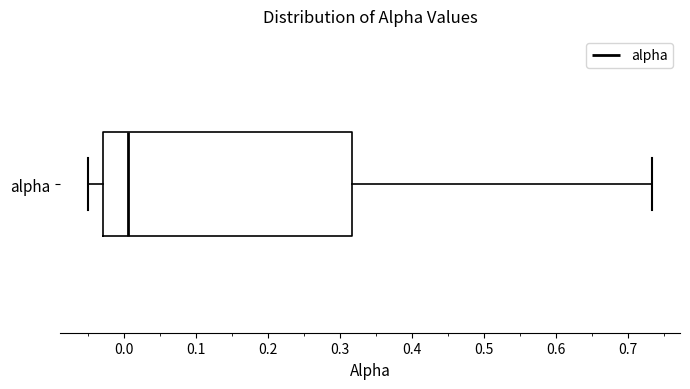

Where does the left whisker of the box for alpha end on the x-axis? The values are not printed on the chart, so give them approximately, as read against the axis.

-0.05